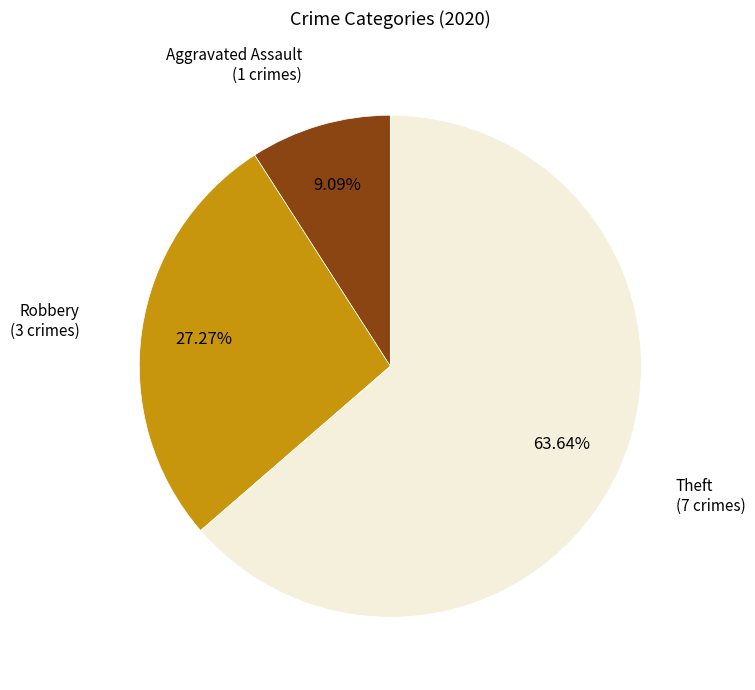

Rank the categories by value from highest to lowest.

Theft, Robbery, Aggravated Assault